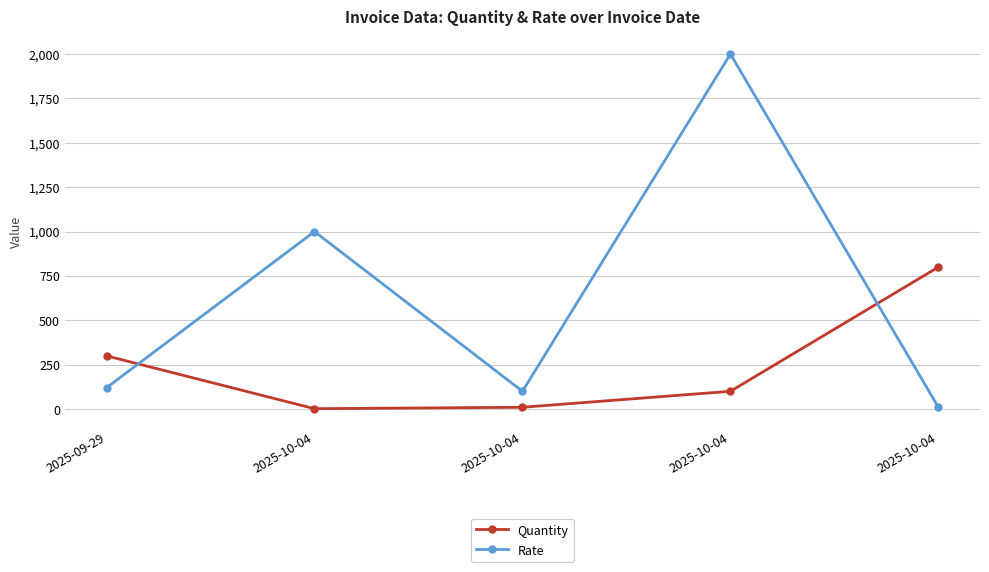

What is the label of the 5th point from the right?

2025-09-29